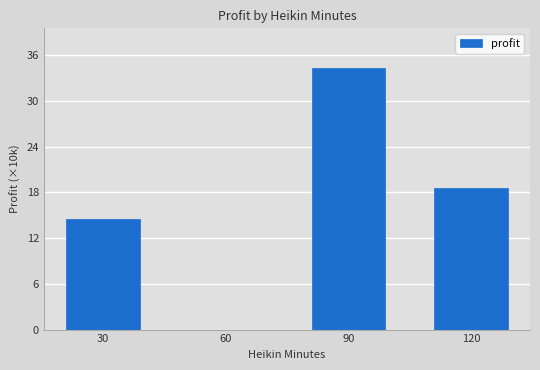

What is the maximum value shown in the chart?

34.4